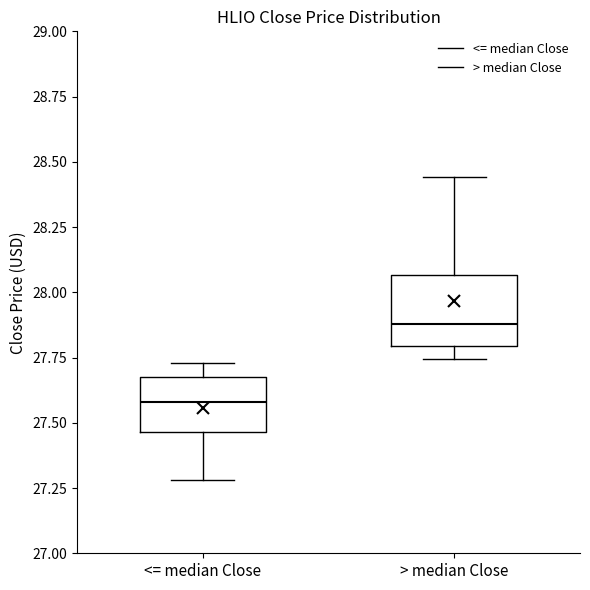

Reading left to right, read every box against the y-axis: the position of its median line, the range the box covers, and the ends of its whiskers. The values are not printed on the chart, so give them approximately, as read against the axis.

<= median Close: median 27.60, box 27.45 to 27.70, whiskers 27.30 to 27.75
> median Close: median 27.90, box 27.80 to 28.05, whiskers 27.75 to 28.45